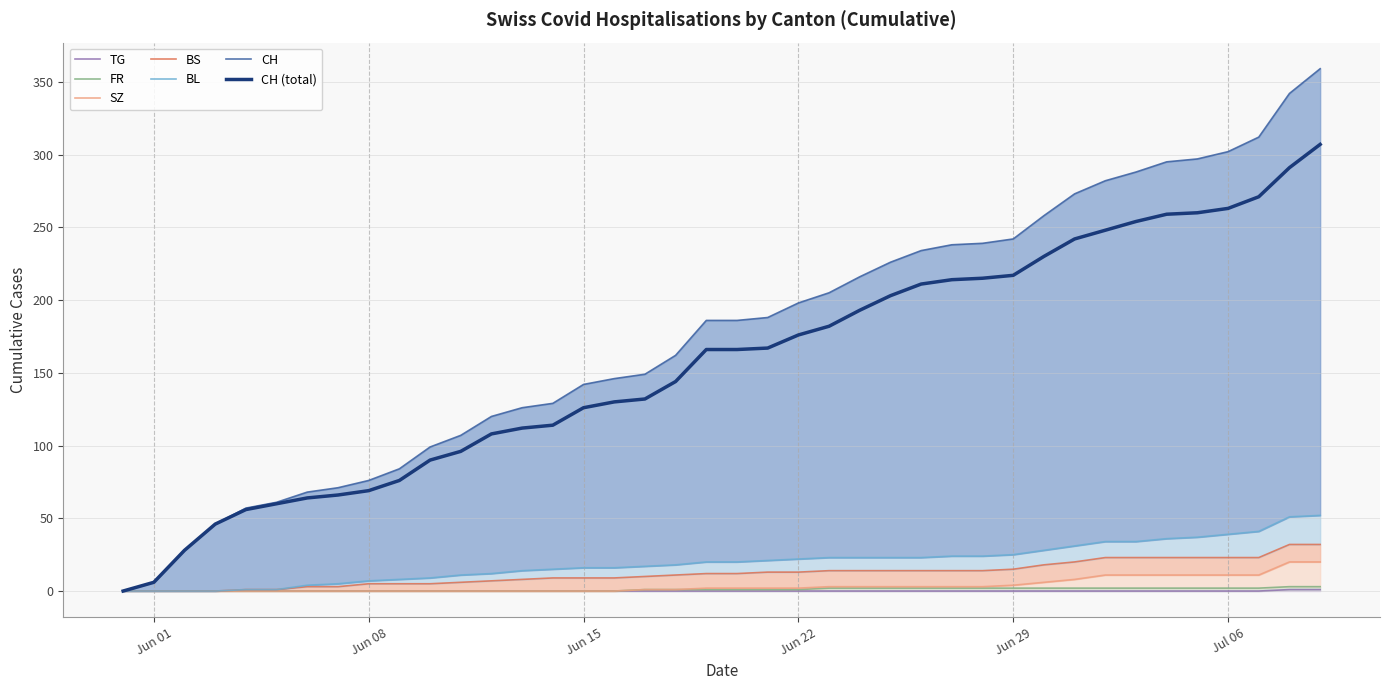

Does the chart have visible grid lines?

Yes